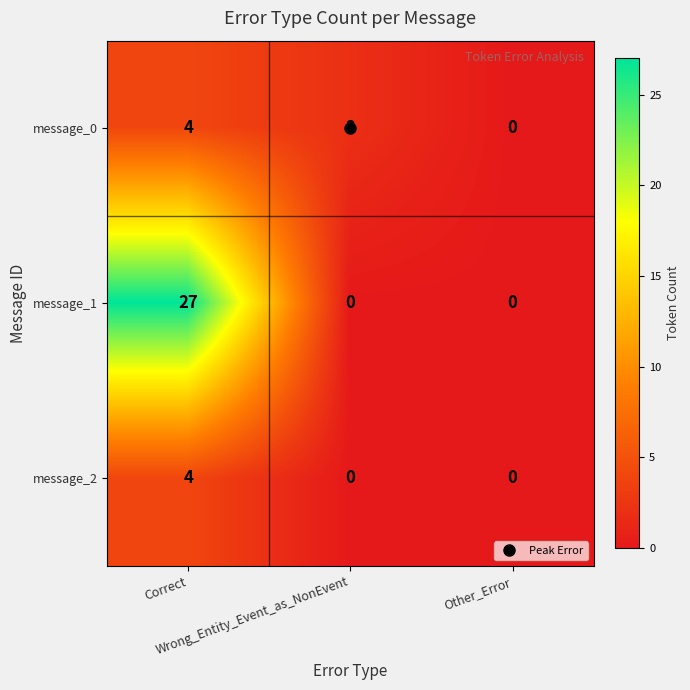

Between Wrong_Entity_Event_as_NonEvent and Other_Error, which series saw the biggest shift?

message_0